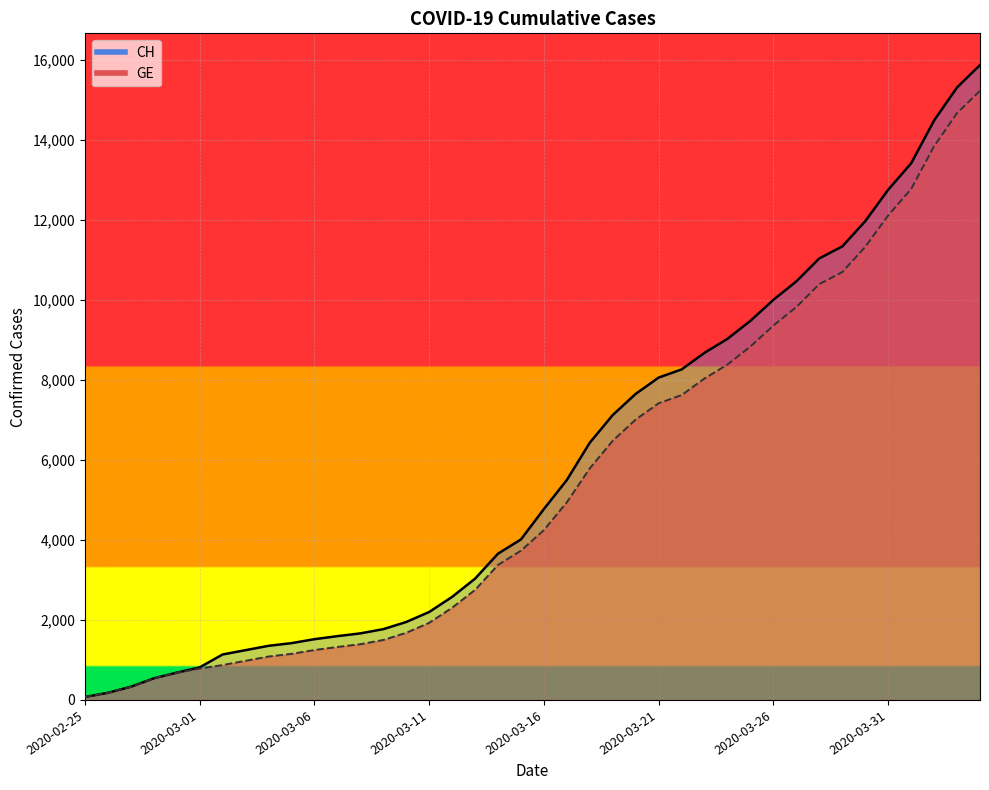

Where is GE nearest to the value 7653?

2020-03-22